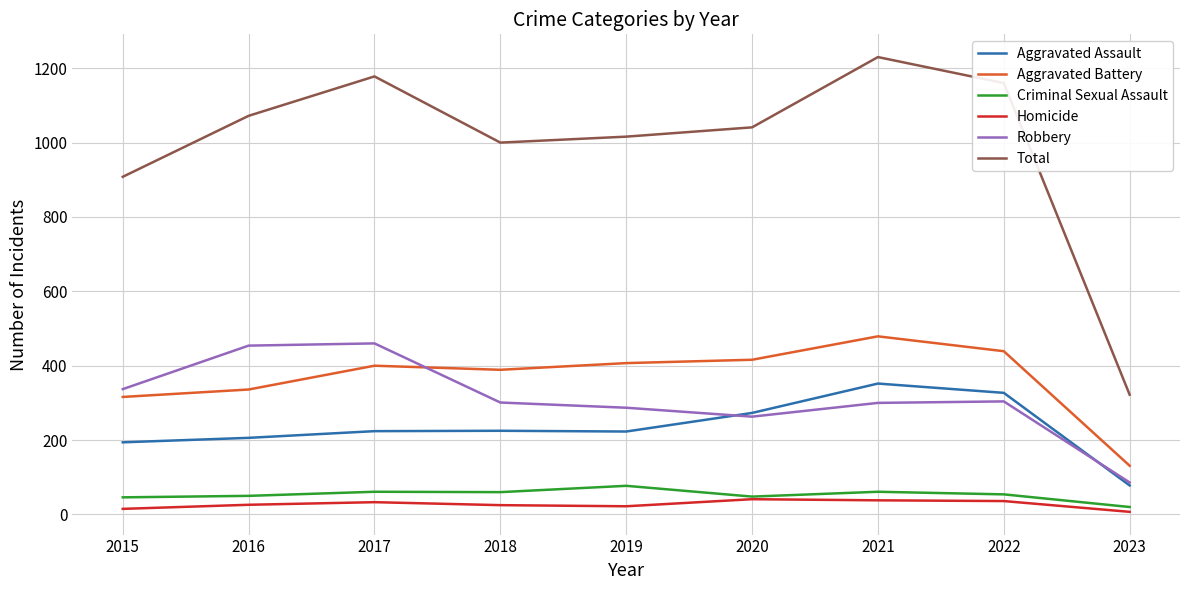

At which label is Total closest to 776?

2015